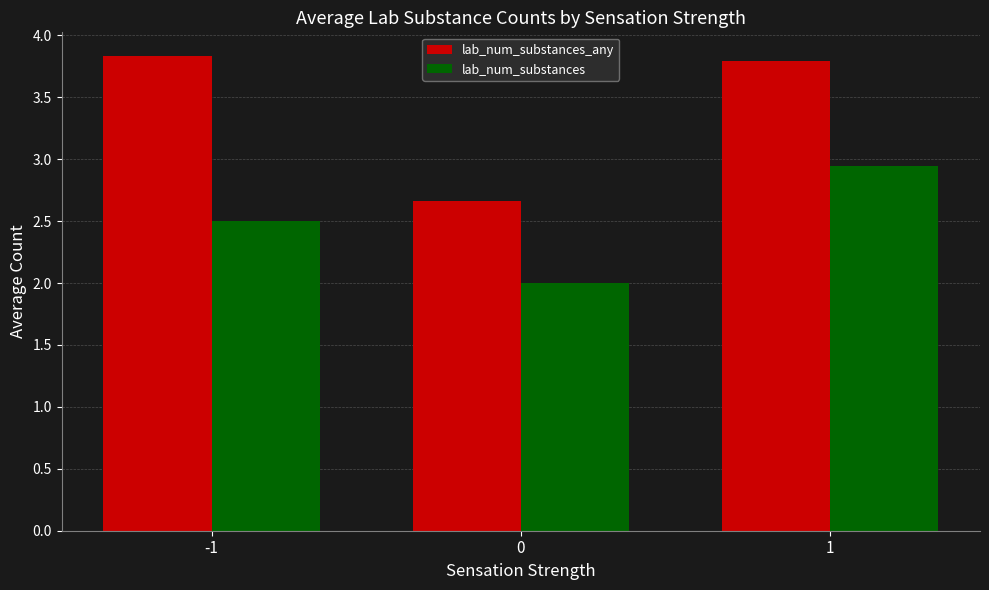

Is it true that lab_num_substances equals 1.5 at 1?

False